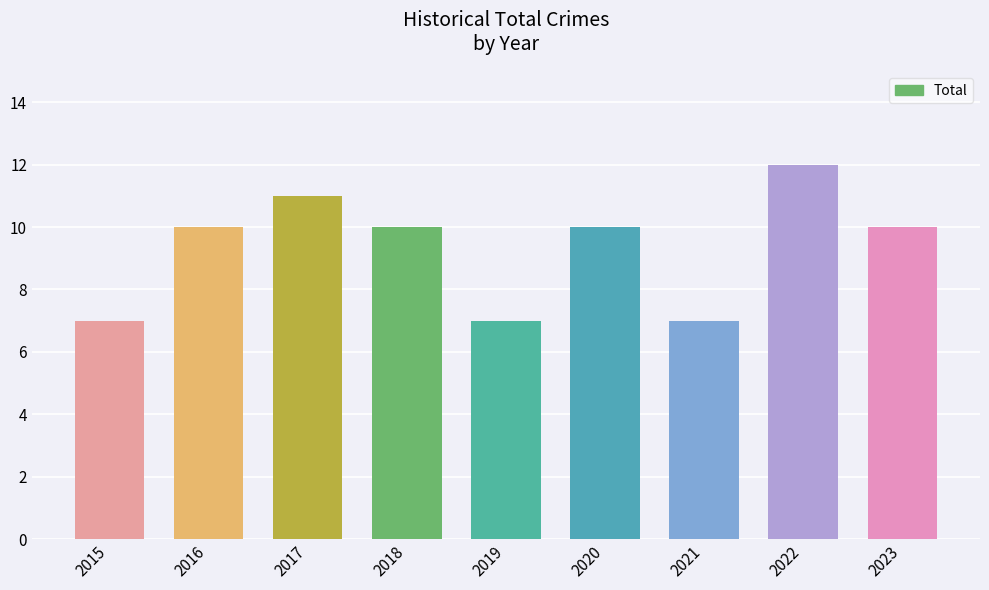

Rank the categories by value from highest to lowest.

2022, 2017, 2016, 2018, 2020, 2023, 2015, 2019, 2021